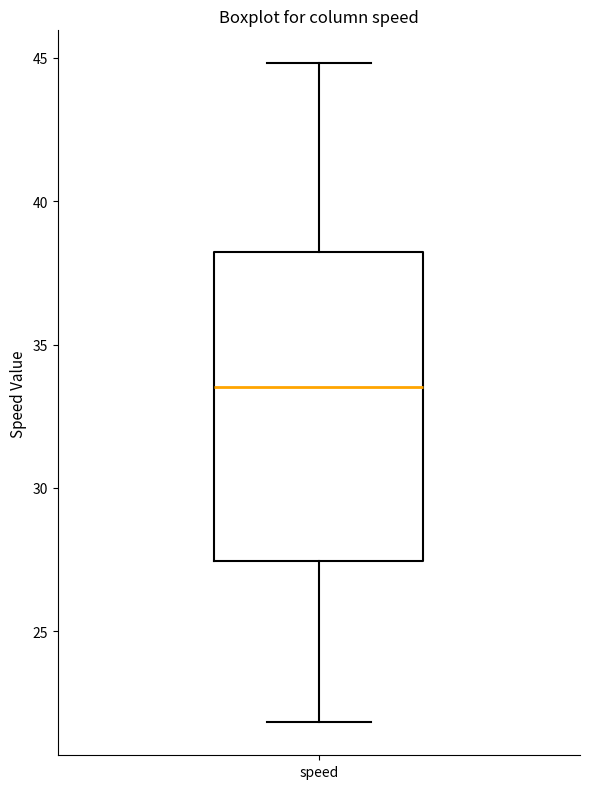

Read this box plot against the y-axis: the position of the median line, the range covered by the box, and the ends of both whiskers. The values are not printed on the chart, so give them approximately, as read against the axis.

median 33.5, box 27.5 to 38.0, whiskers 22.0 to 45.0